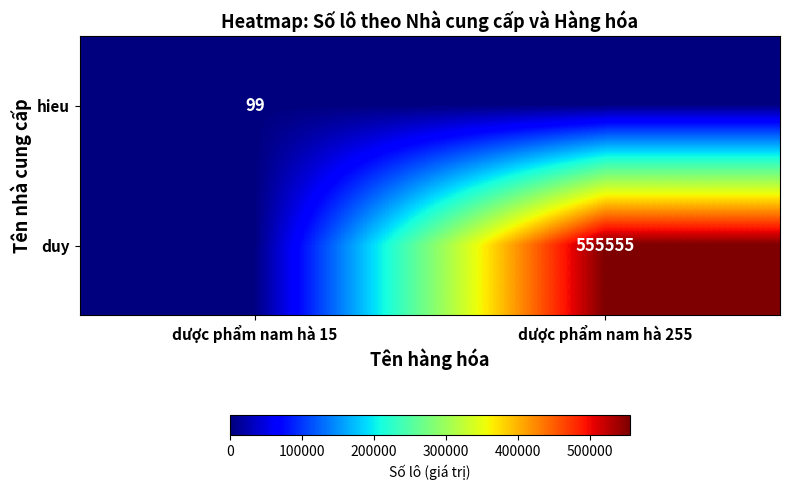

The hieu series shows 99 at dược phẩm nam hà 15. True or false?

True